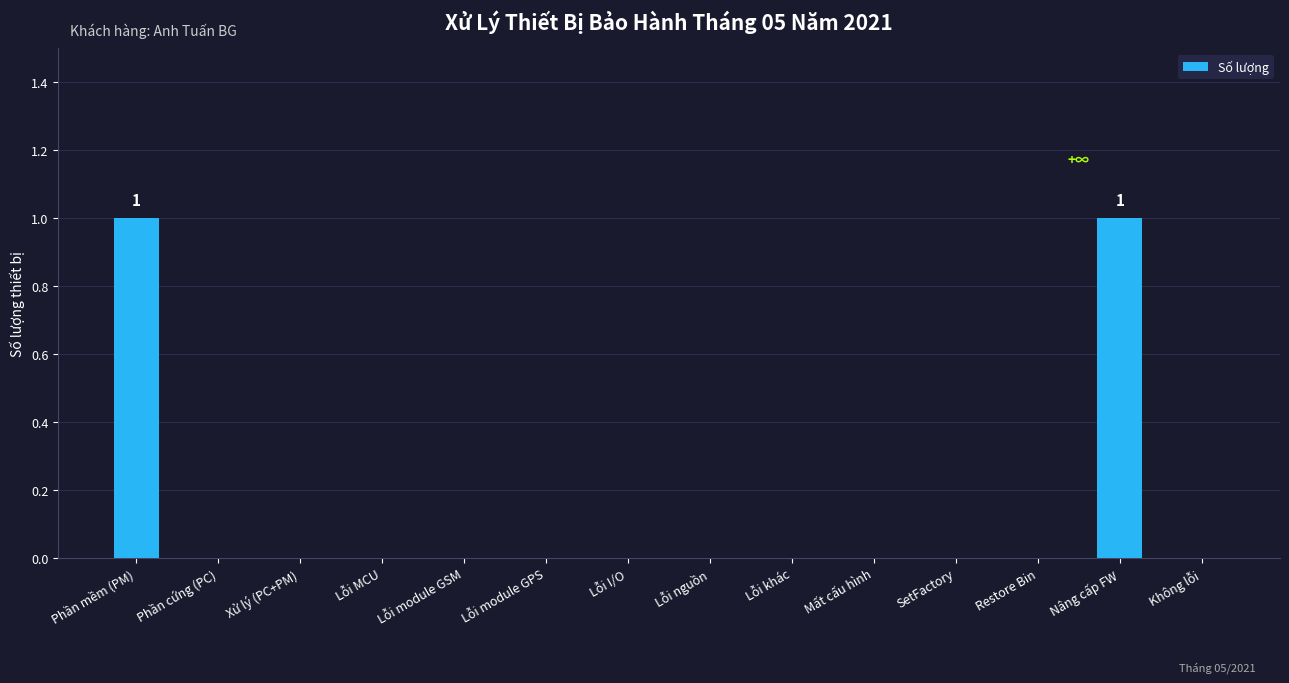

True or false: the data shows 0 at Lỗi MCU.

True